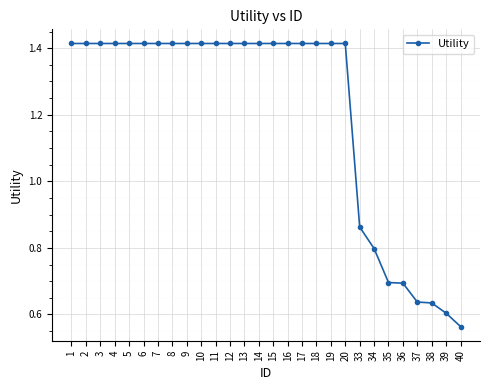

What is the sum of the values at 18 and 1?

2.8